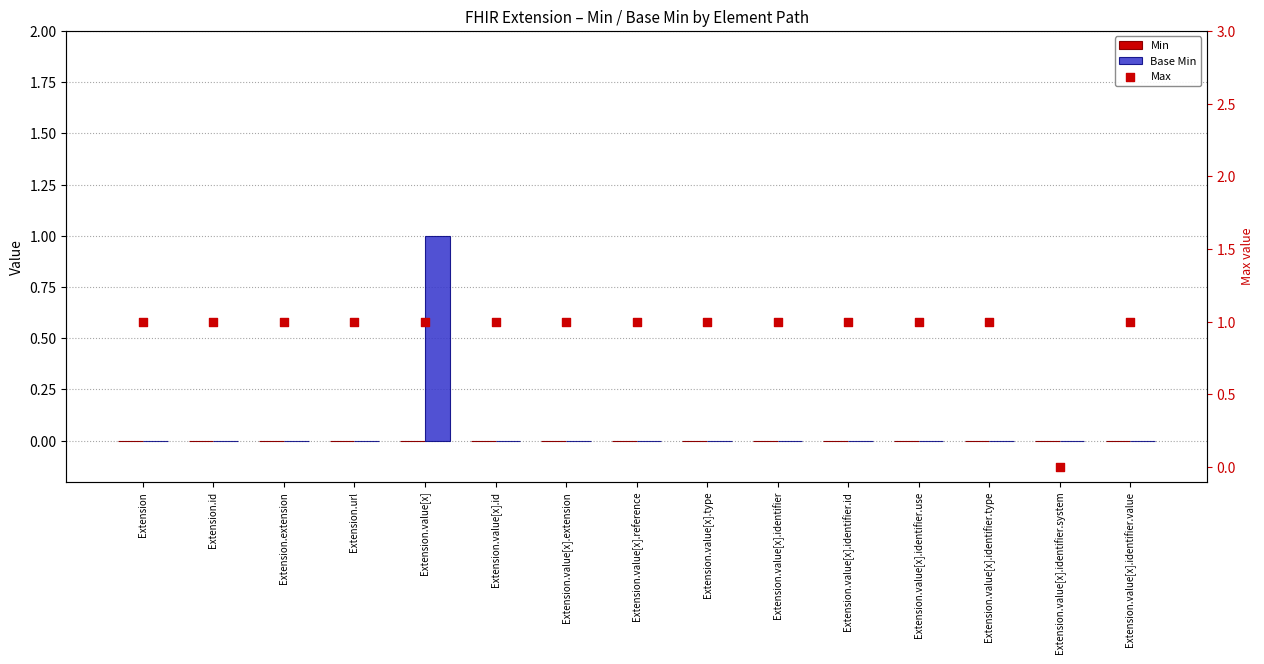

What are all the series names shown in the legend?

Min, Base Min, Max